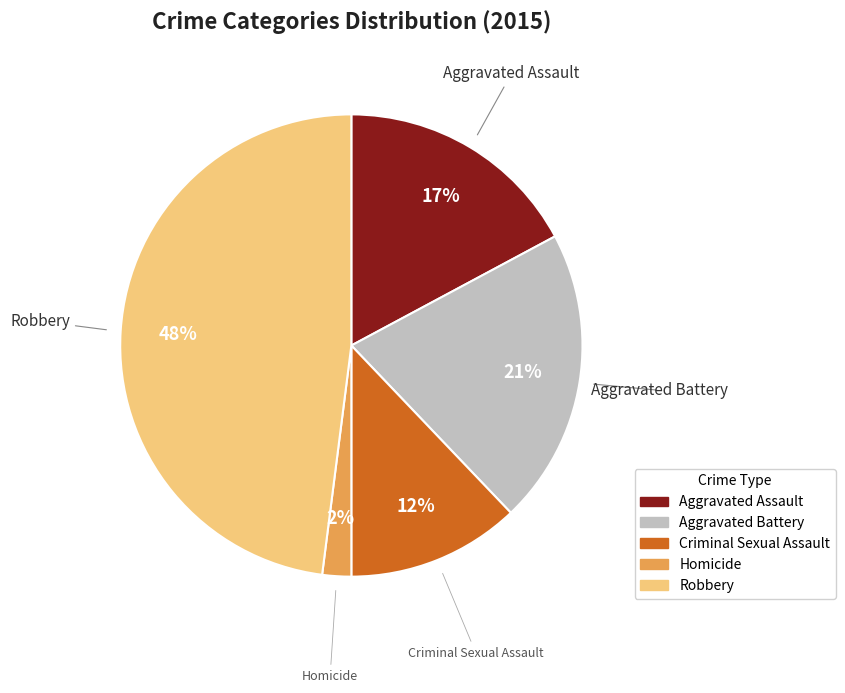

Do Robbery and Criminal Sexual Assault together represent more than half of the pie?

Yes